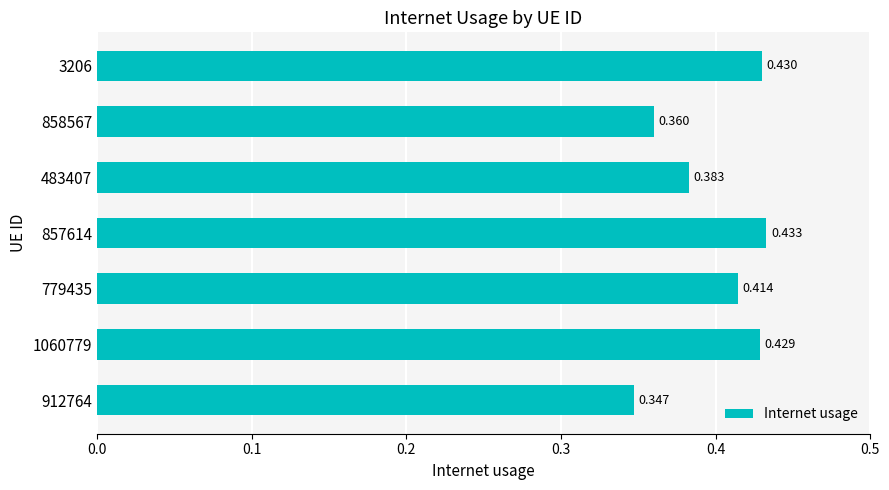

Count the number of data series in this chart.

1